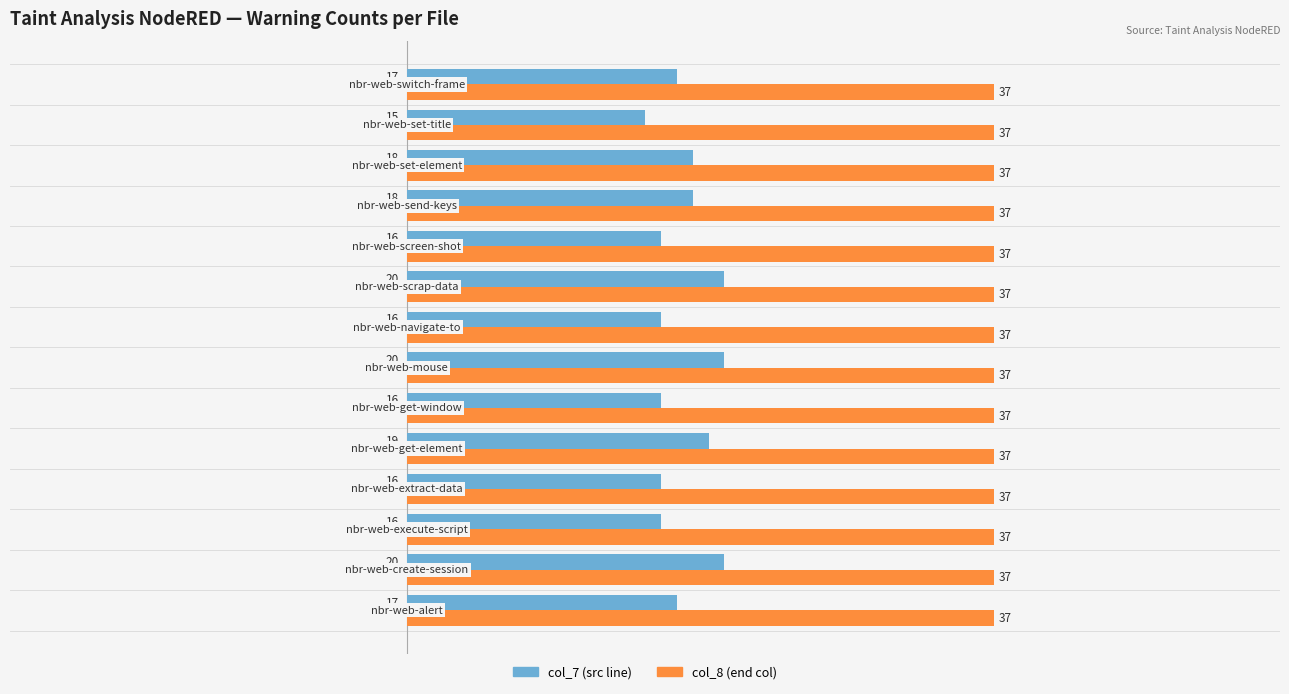

How many col_7 (src line) values are between 16 and 19?

10